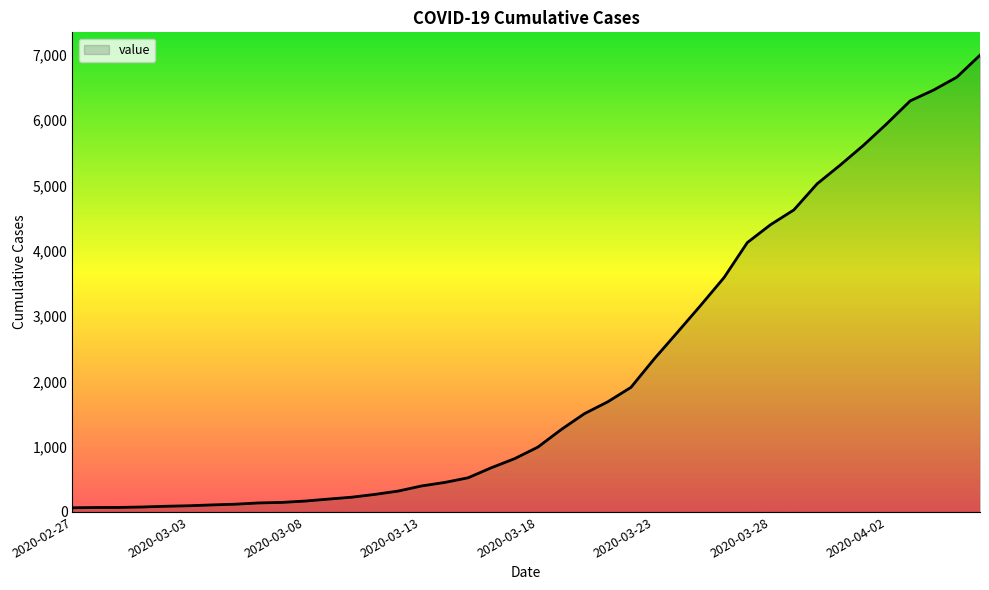

Does the chart display data point markers on the line(s)?

No